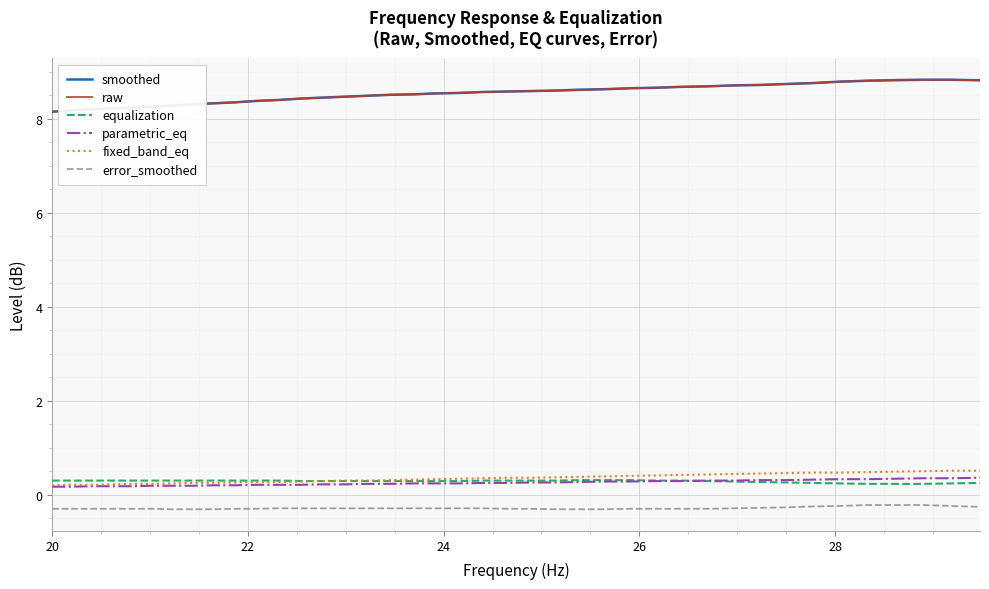

Does the chart have visible grid lines?

Yes